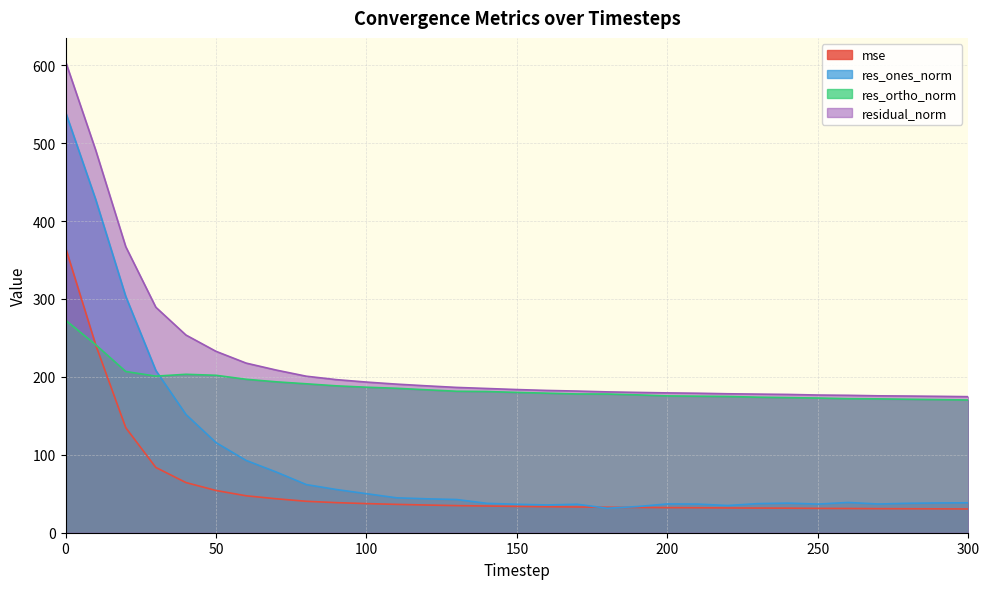

True or false: residual_norm and res_ones_norm cross at least once.

False